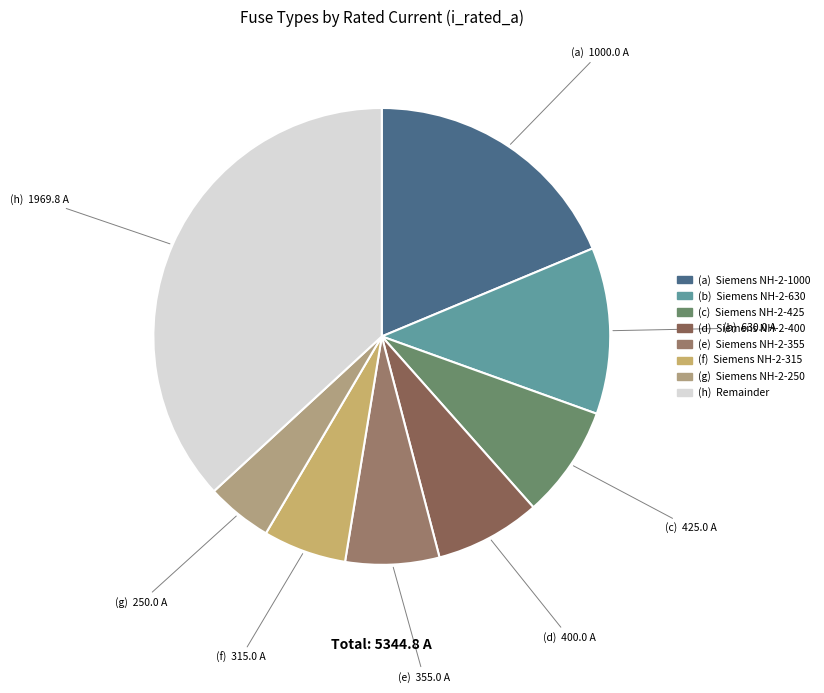

How many segments does this pie chart have?

8